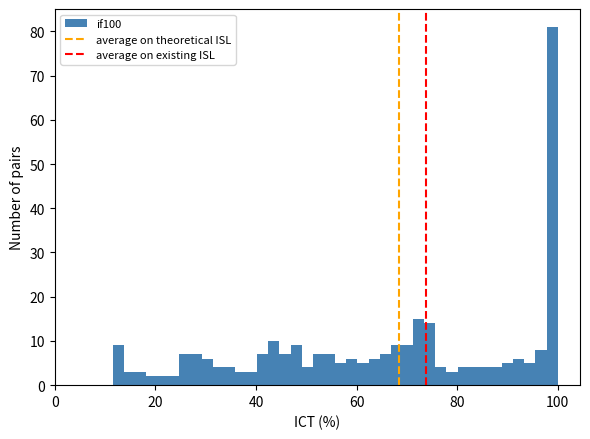

Around what value on the x-axis is the tallest bar? Give the approximate position of its centre, as read against the axis.

98